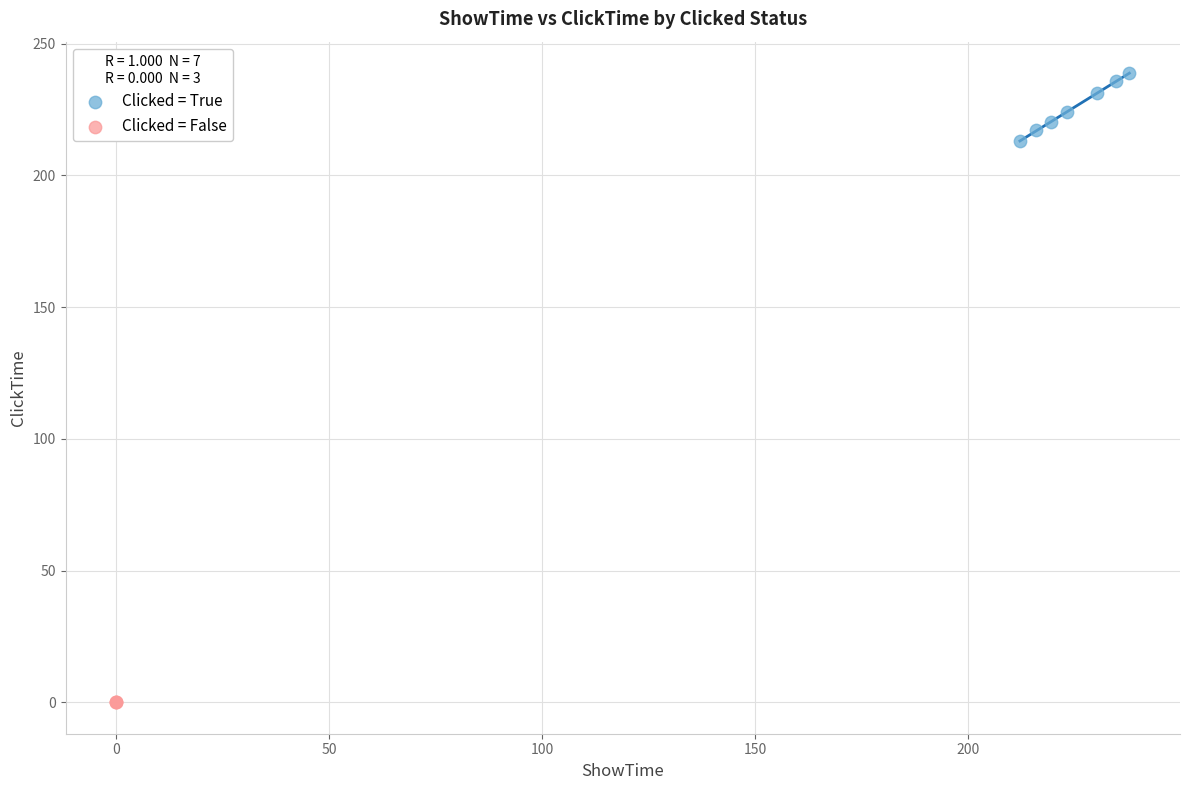

Which series reaches the maximum Y coordinate?

Clicked = True